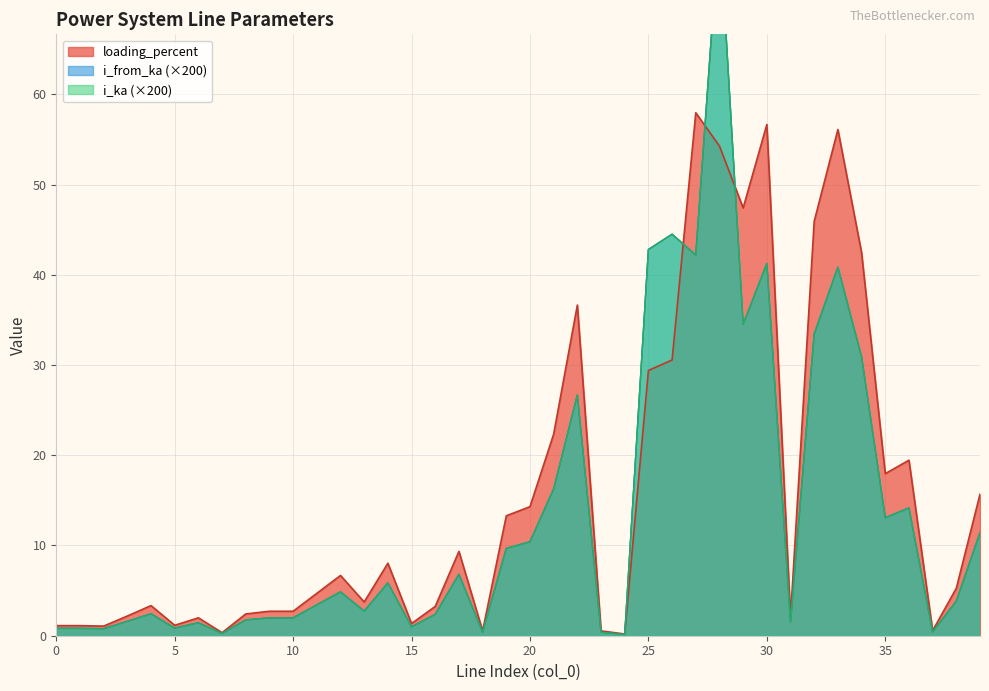

Does the chart display data point markers on the line(s)?

No